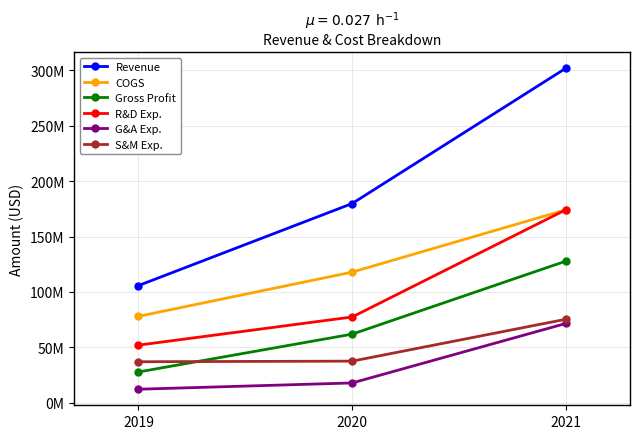

Reading left to right, extract all data points from this chart.

Revenue: 105789000	179874000	302076000
COGS: 78003000	117937000	174209000
Gross Profit: 27786000	61937000	127867000
R&D Exp.: 52003000	77430000	174289000
G&A Exp.: 12196000	17868000	71589000
S&M Exp.: 37017000	37556000	75384000